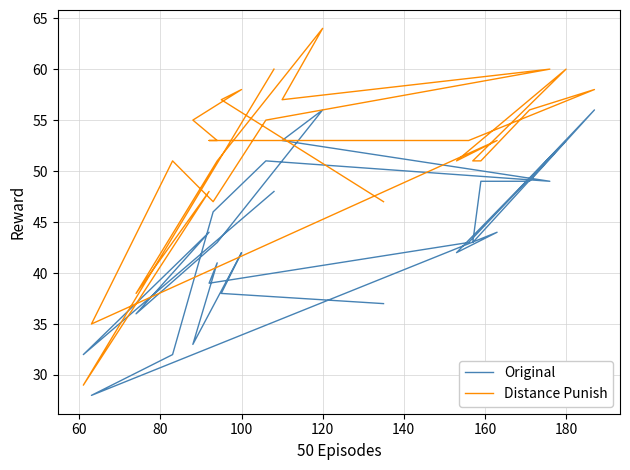

What is the label of the 7th point from the left?

160